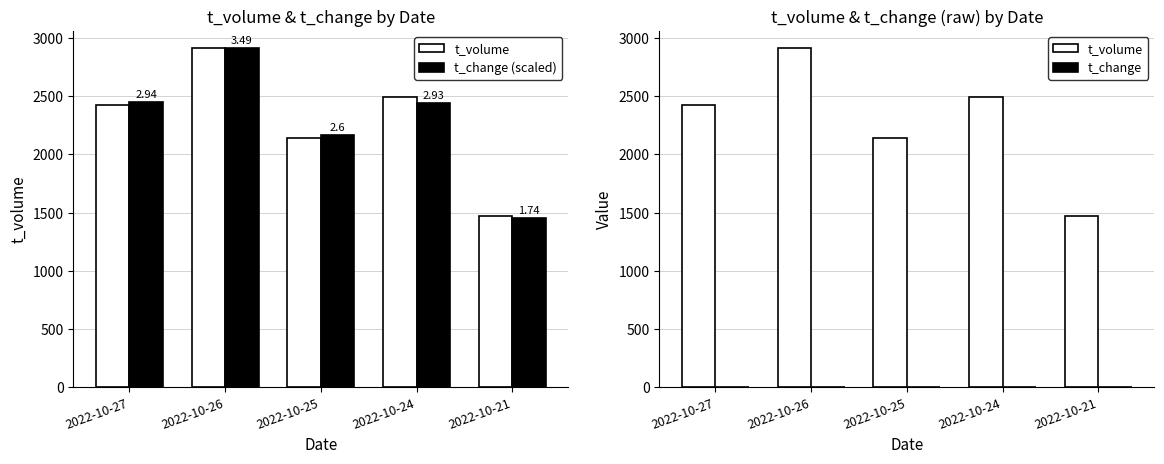

What is the difference between the second highest and second lowest values in the t_change series?

0.3